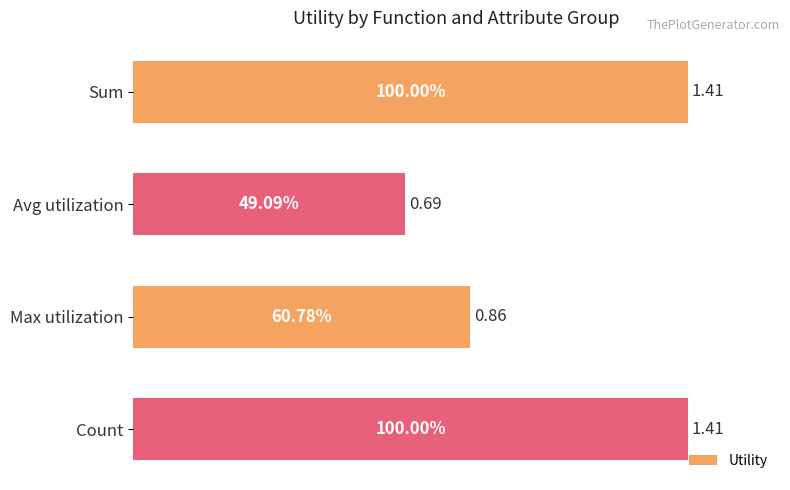

Count the values in the range 0 to 1.

2